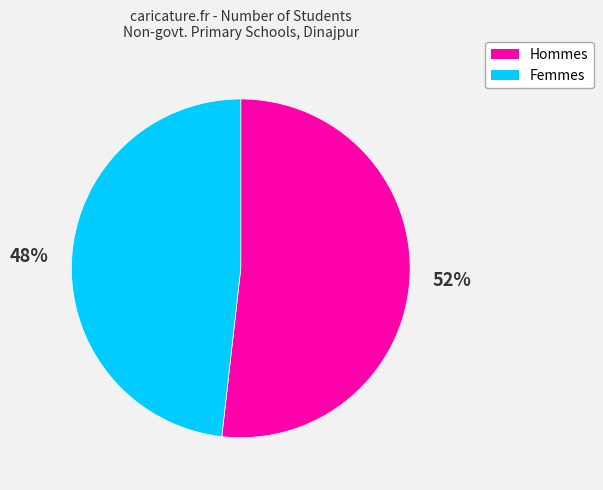

To the nearest percent, what percentage of the pie is Hommes?

52%